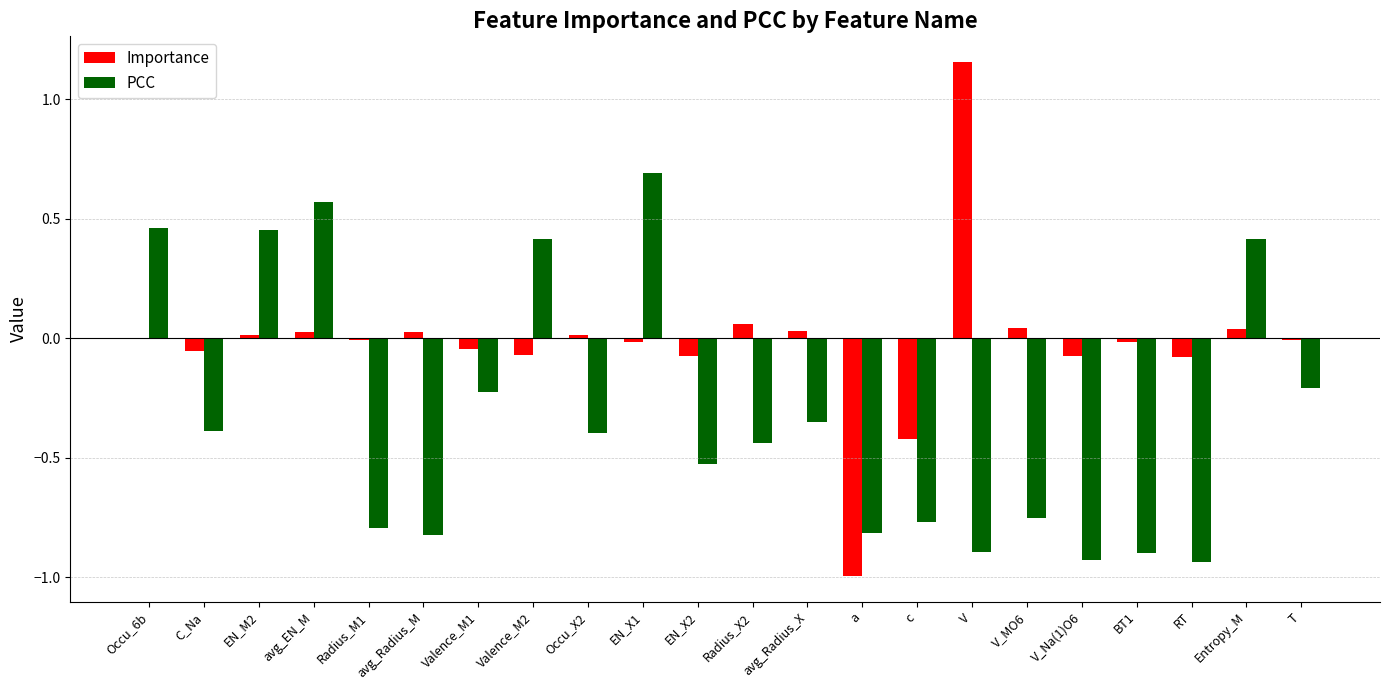

Is the value of PCC at a greater than the value of Importance at a?

Yes